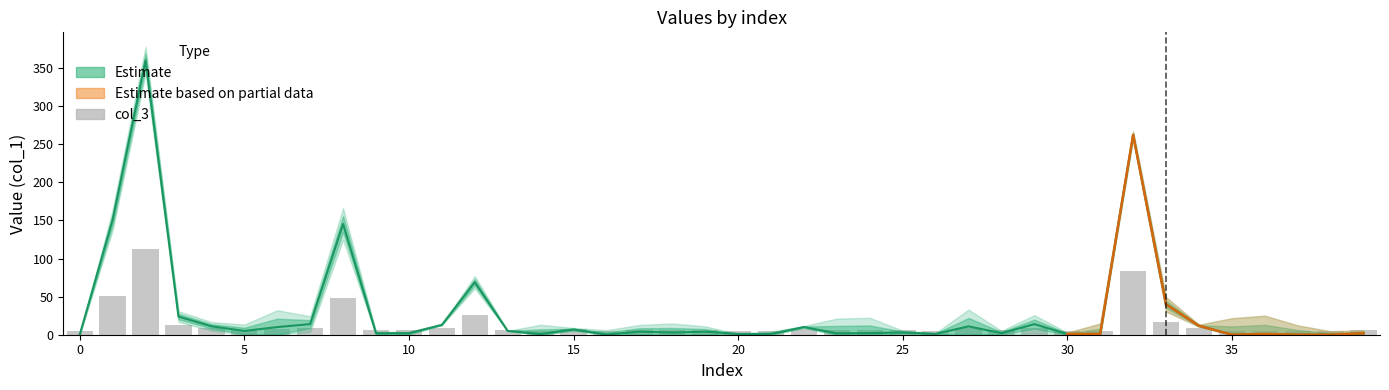

Which series has the largest total across all categories?

col_1